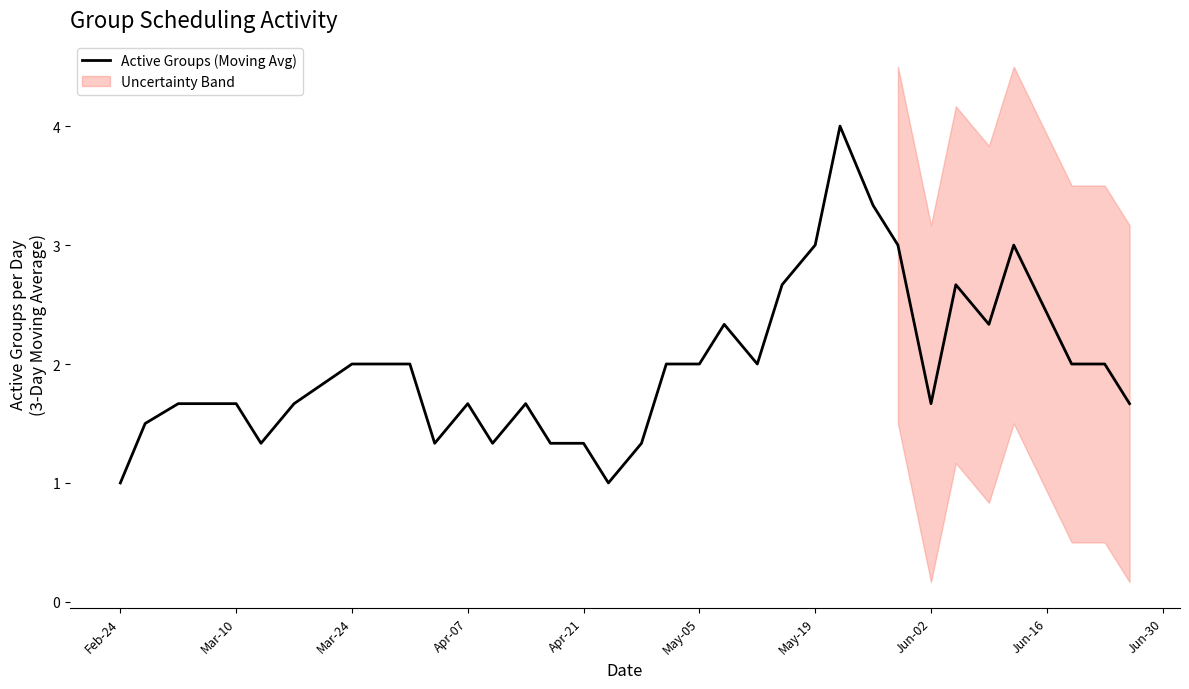

What is the lowest value of the Active Groups (Moving Avg) series?

1.0